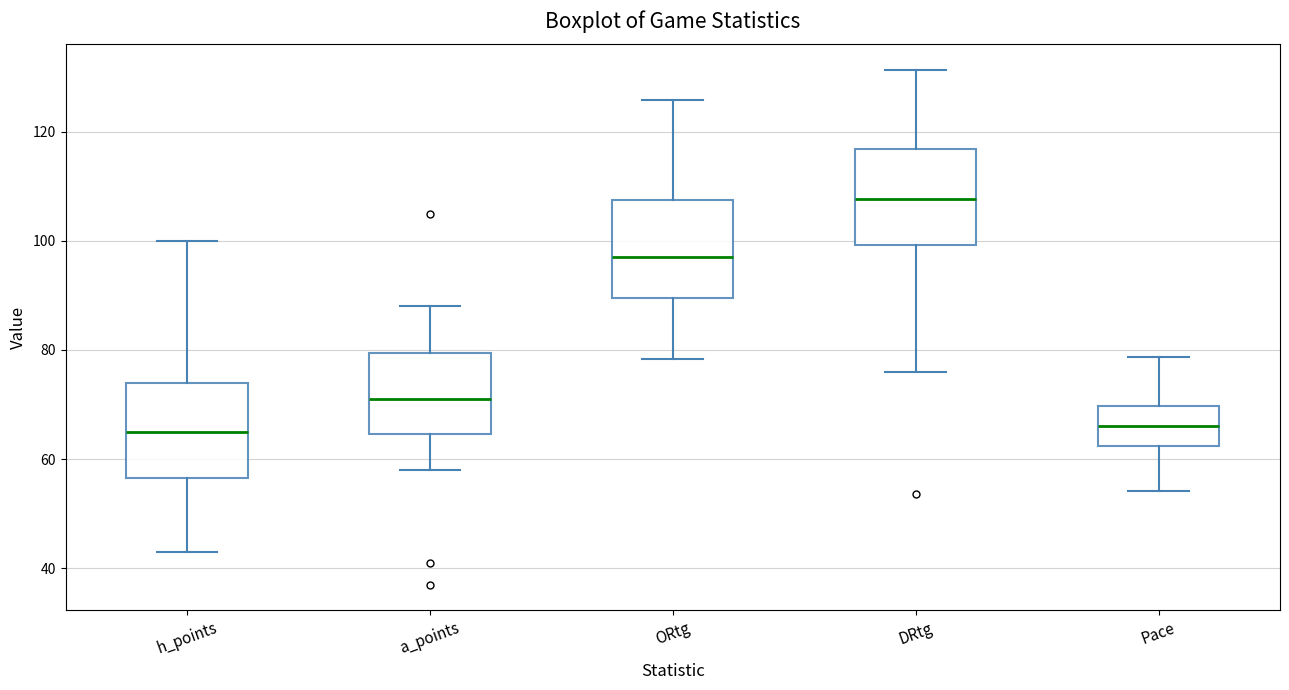

Reading left to right, transcribe this box plot: for each box, give where its median line is, the range the box spans, and where its two whiskers end, as read against the y-axis. The values are not printed on the chart, so give them approximately, as read against the axis.

h_points: median 66, box 56 to 74, whiskers 44 to 100
a_points: median 72, box 64 to 80, whiskers 58 to 88
ORtg: median 98, box 90 to 108, whiskers 78 to 126
DRtg: median 108, box 100 to 116, whiskers 76 to 132
Pace: median 66, box 62 to 70, whiskers 54 to 78